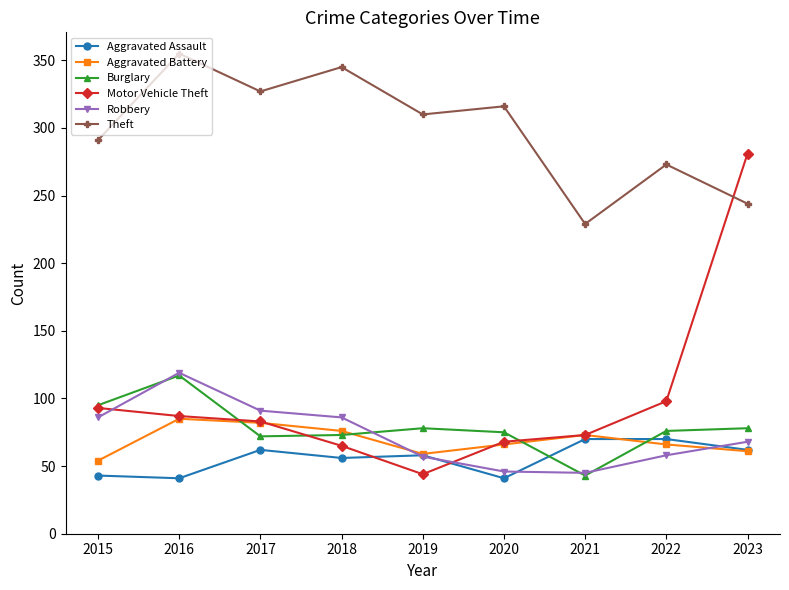

True or false: Aggravated Assault has a value of 17 at 2023.

False